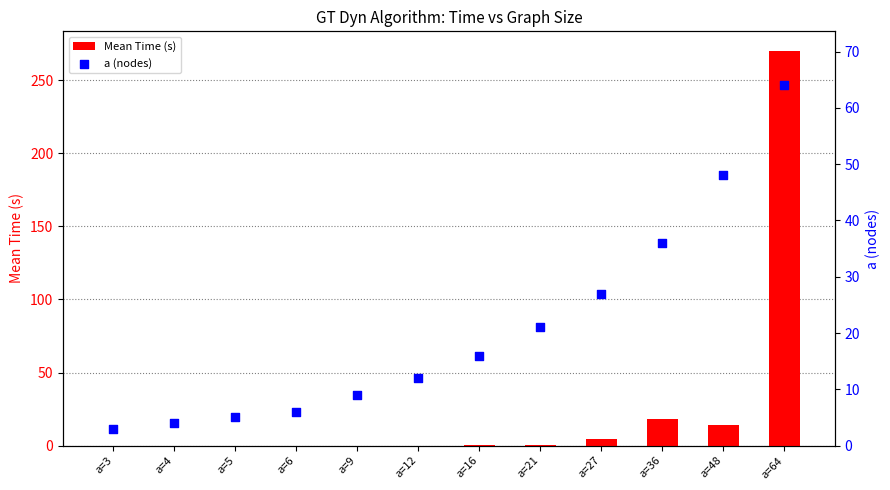

Which series contains the highest Y value?

Mean Time (s)